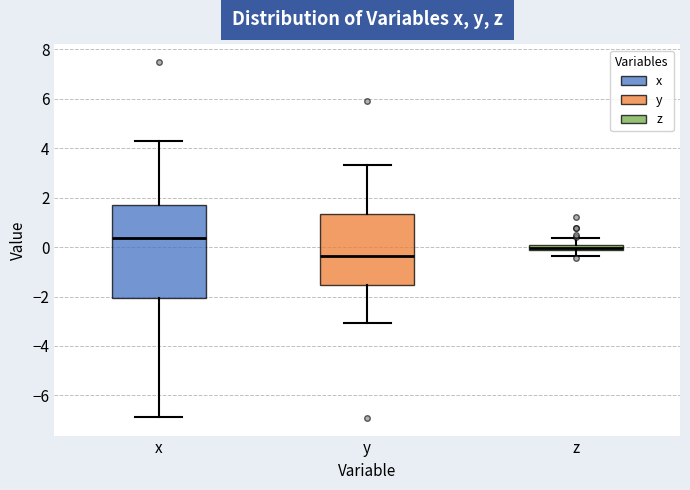

Comparing the boxes themselves (not the whiskers), which one is the tallest?

x